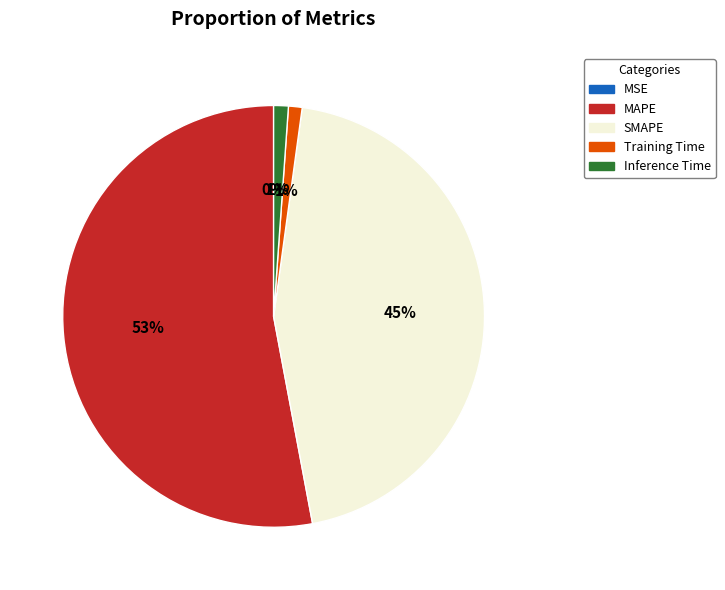

Is there any slice that represents more than half of the pie?

Yes